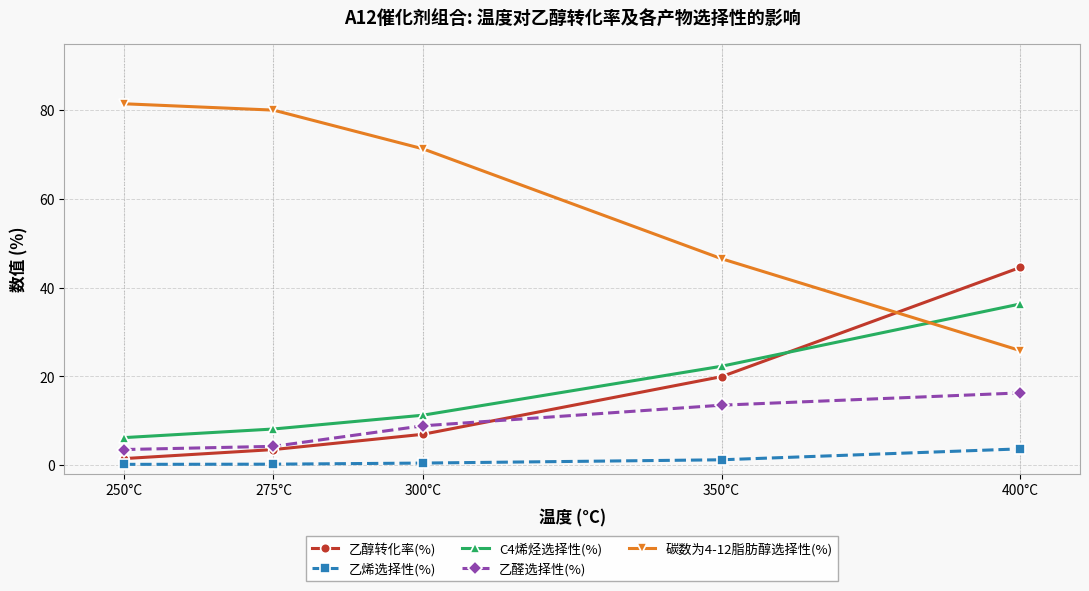

What are all the series names shown in the legend?

乙醇转化率(%), 乙烯选择性(%), C4烯烃选择性(%), 乙醛选择性(%), 碳数为4-12脂肪醇选择性(%)